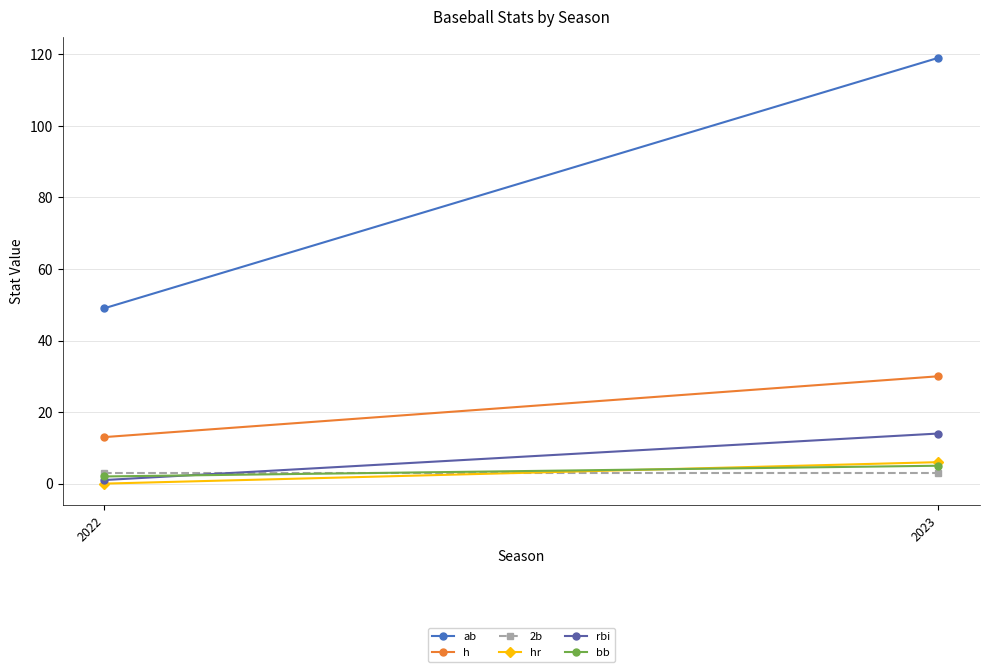

Is the value of hr at 2022 greater than the value of h at 2023?

No